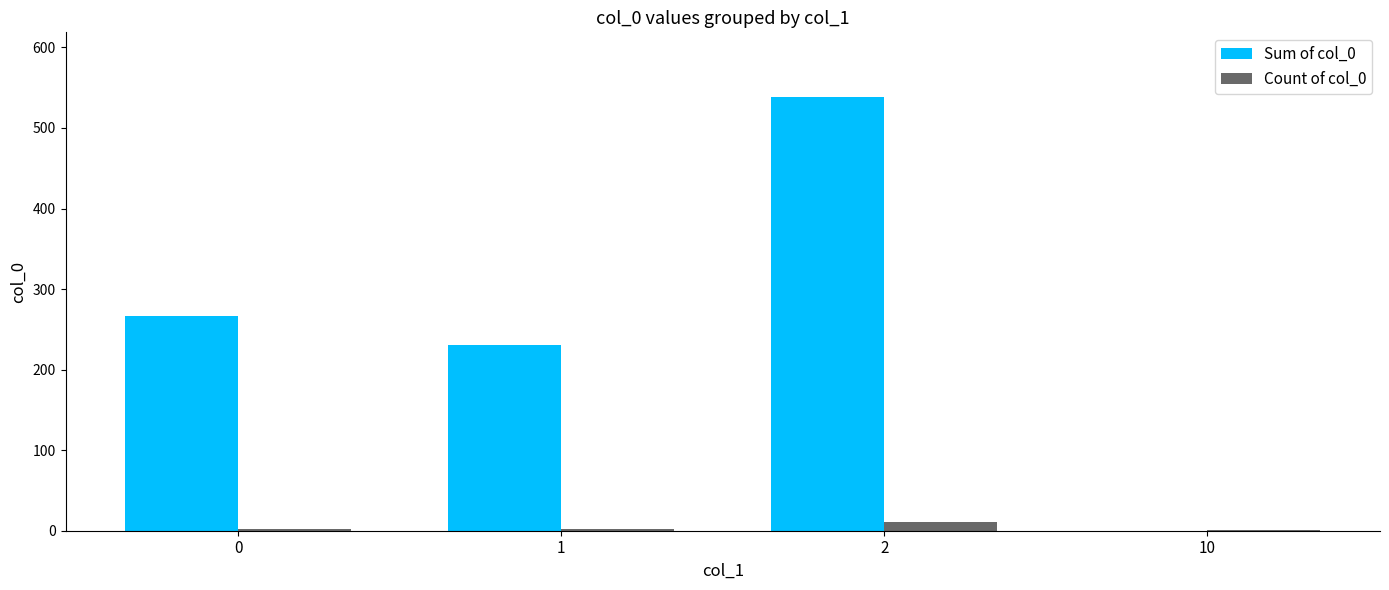

Is the value of Count of col_0 at 10 greater than the value of Sum of col_0 at 1?

No